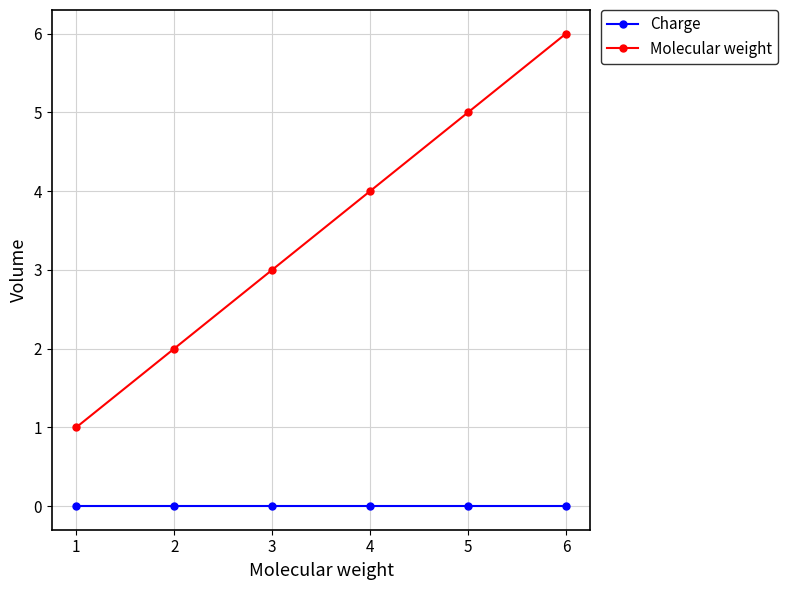

What is the total value across all series at 3?

3